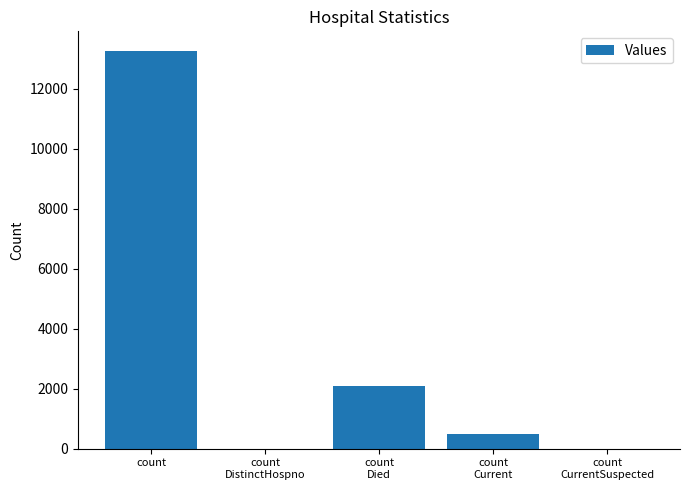

Reading right to left, transcribe all the data shown in this chart.

0	477	2090	0	13249